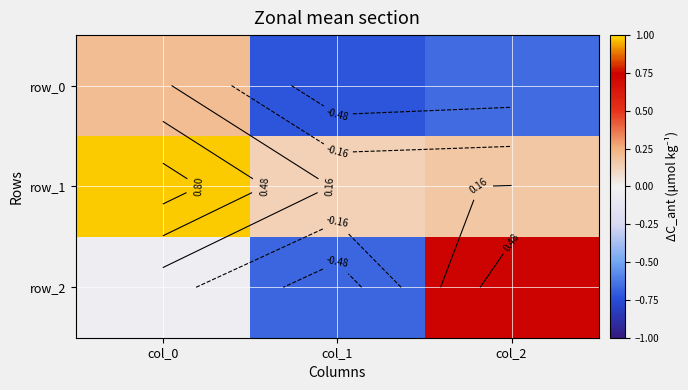

True or false: row_2 has a value of -0.0 at col_0.

True